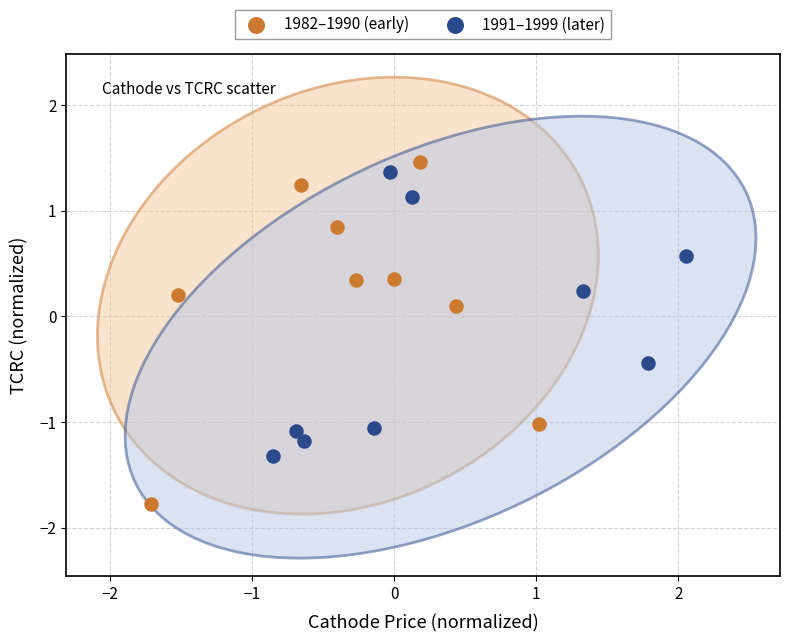

Which series reaches the minimum Y coordinate?

1982–1990 (early)